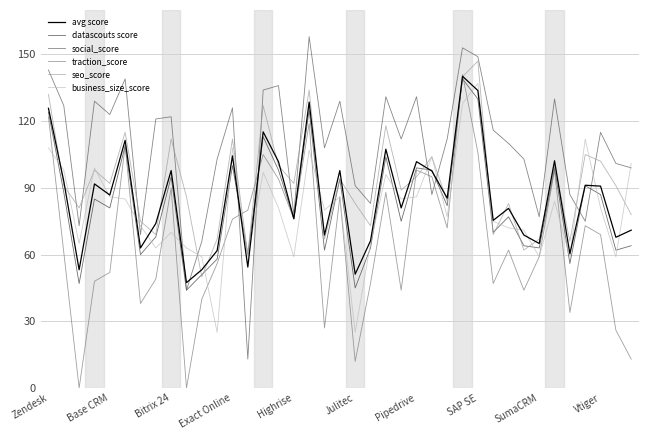

What is the minimum value for business_size_score?

25.0